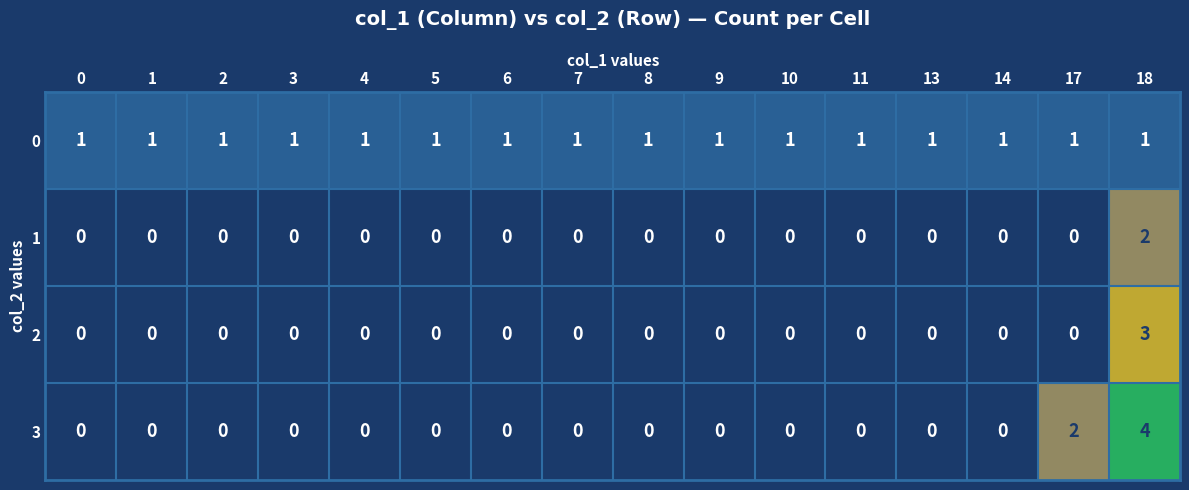

What is the maximum value for 3?

4